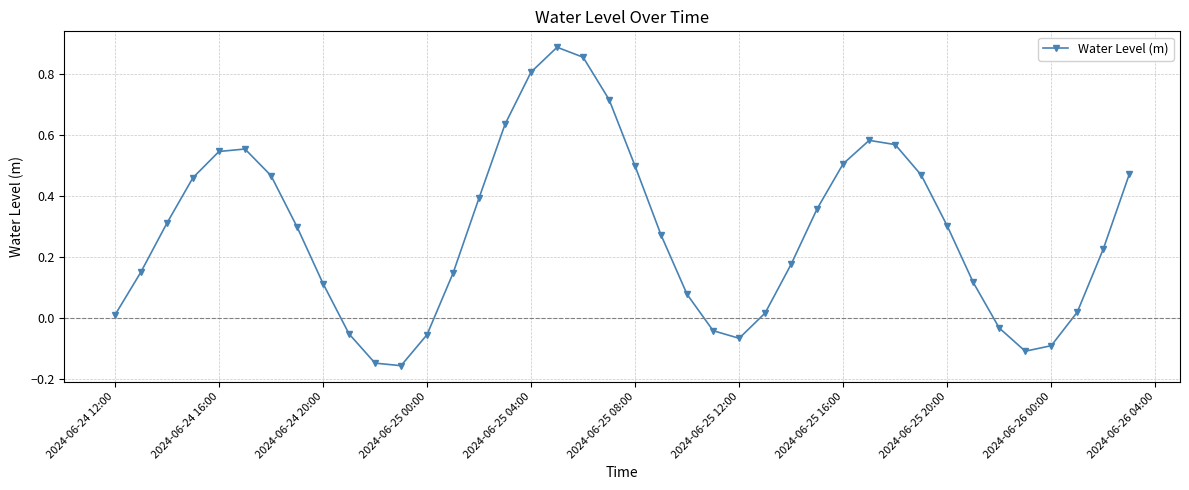

Is this an area chart (filled region under the line)?

No